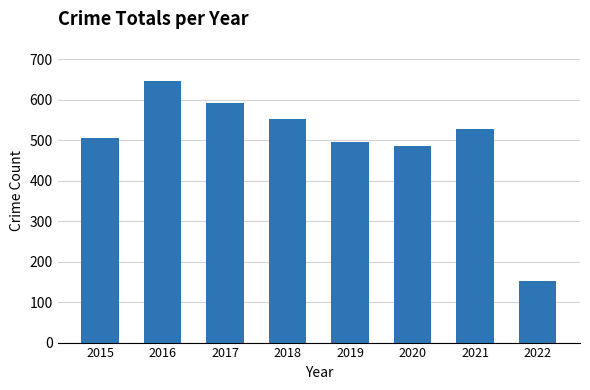

How many series are shown in this chart?

1